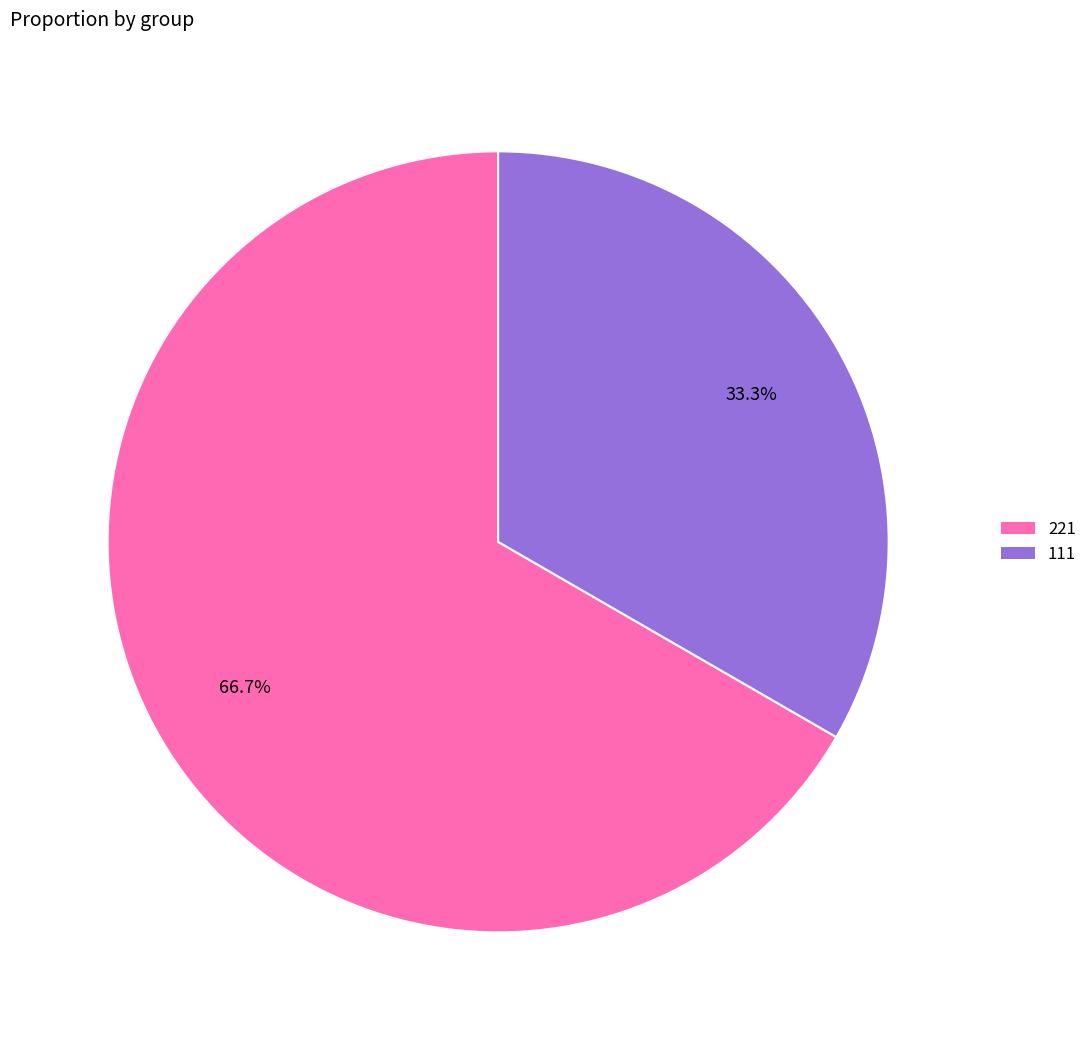

How many segments does this pie chart have?

2